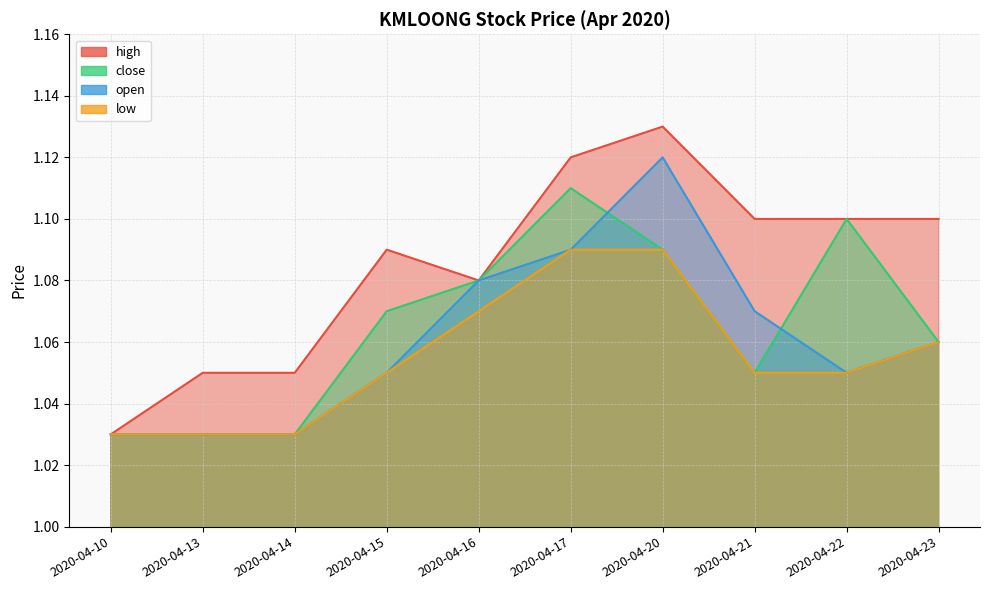

The high series shows 0.4 at 2020-04-22. True or false?

False